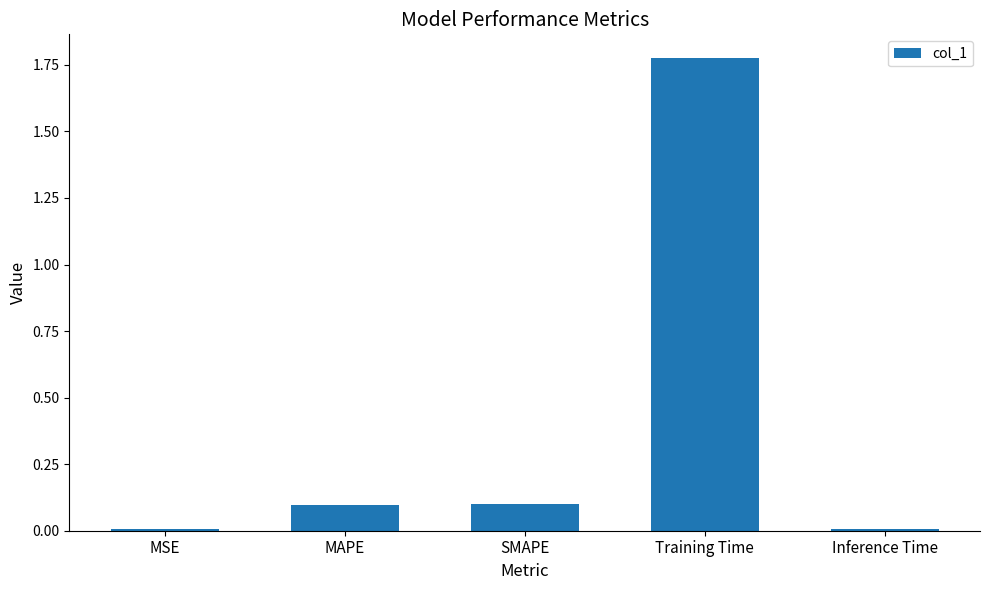

What is the average value?

0.4